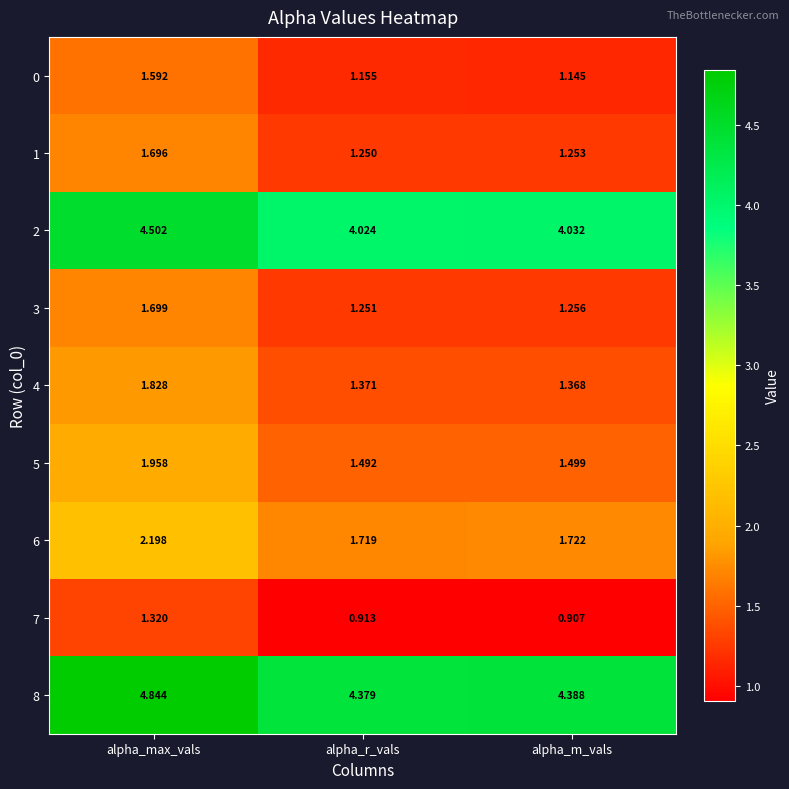

Where is 5 nearest to the value 1?

alpha_r_vals